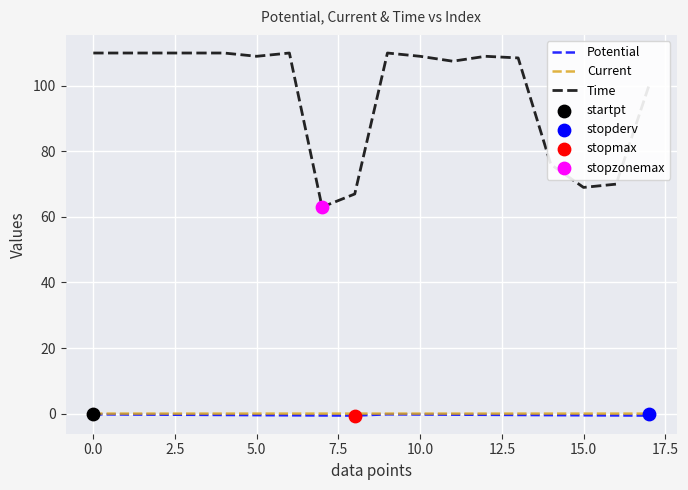

Which series has the largest total across all categories?

Time